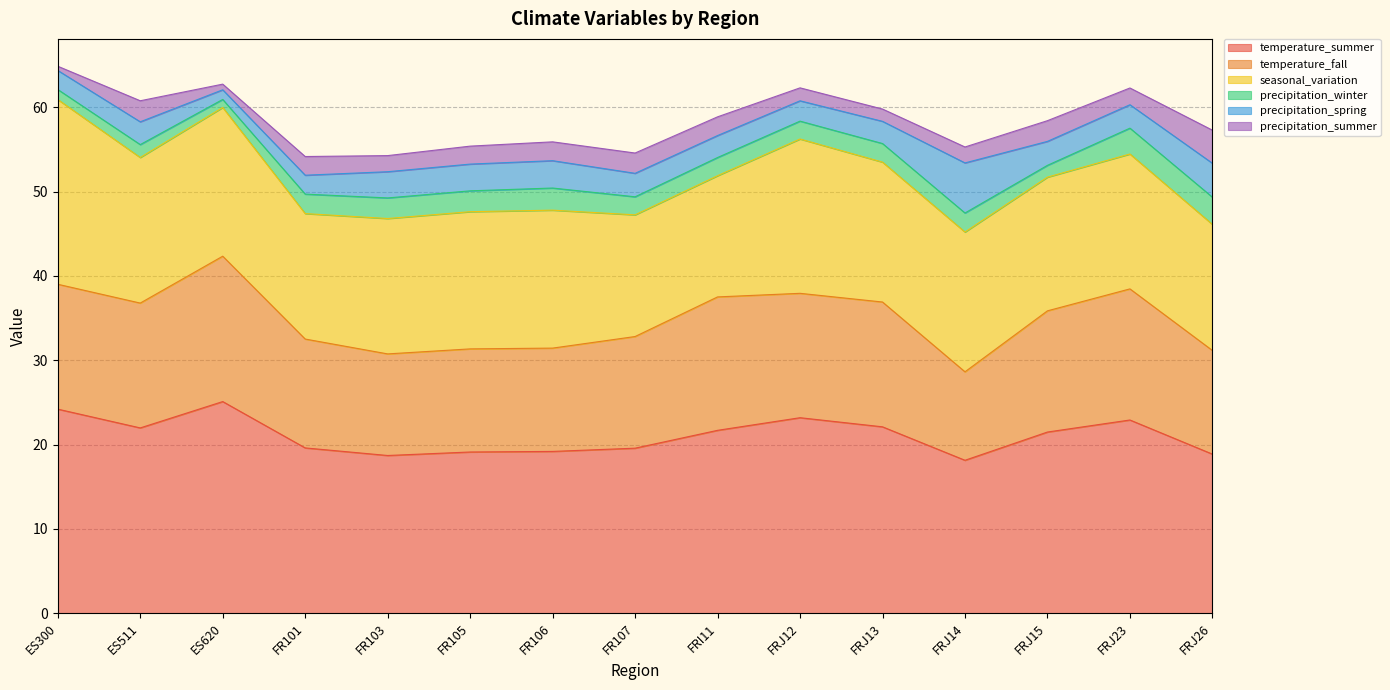

What position from the right is FRJ15?

3